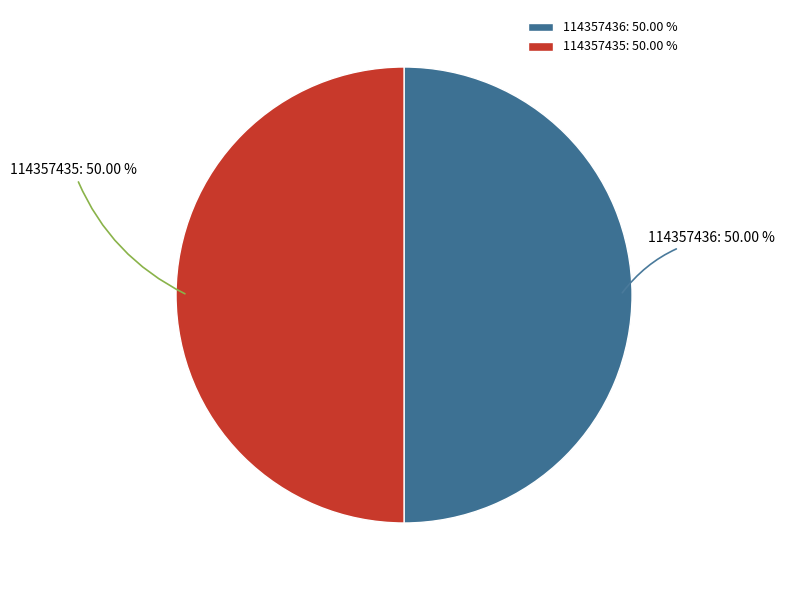

How much of the chart is everything except 114357436?

50.0%